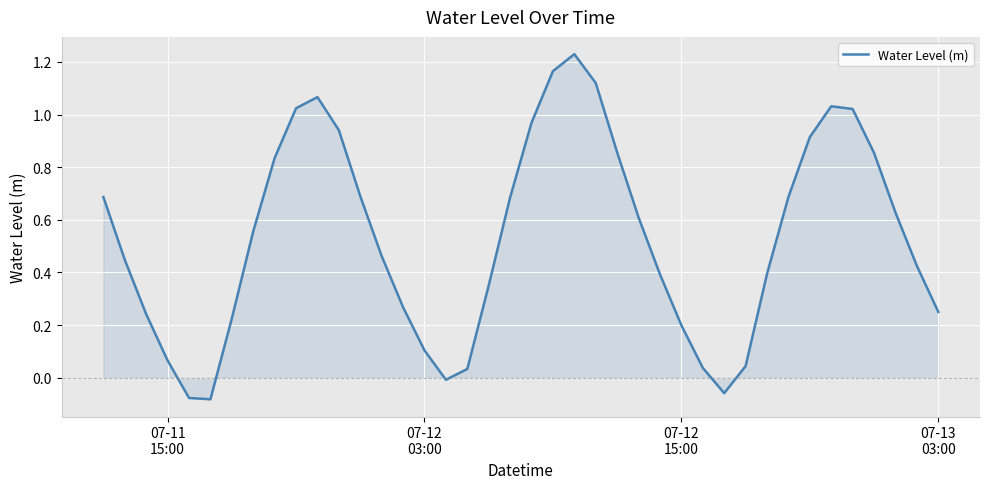

What is the difference between the maximum and minimum values?

1.3